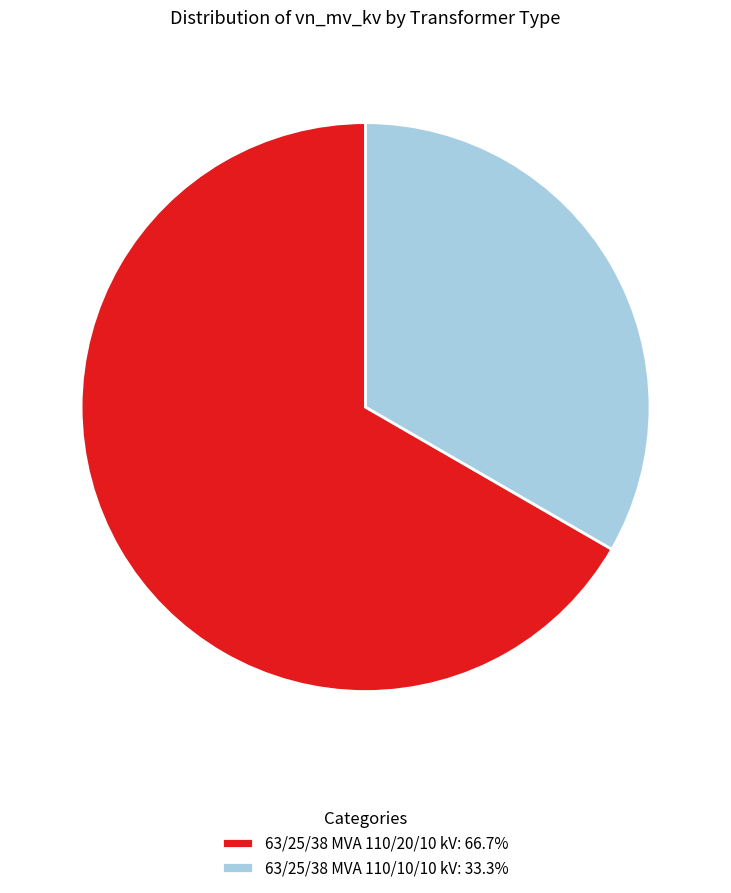

What is the majority slice?

63/25/38 MVA 110/20/10 kV